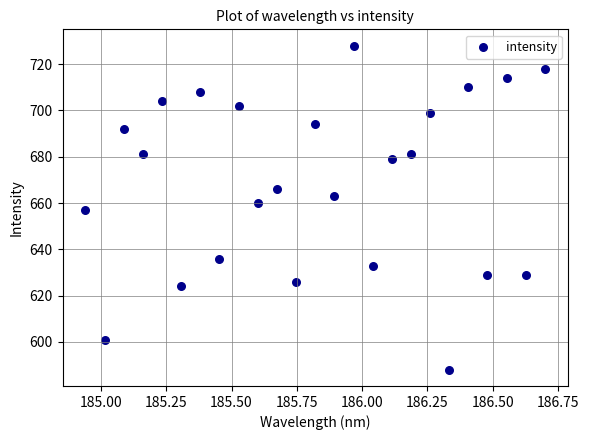

What is the range of Y values (max minus min)?

140